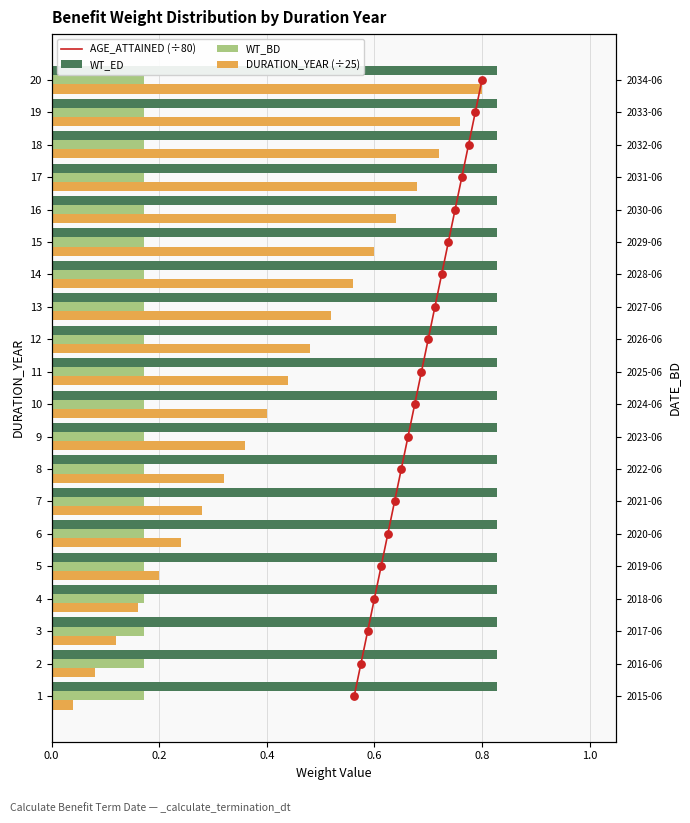

What are all the series names shown in the legend?

AGE_ATTAINED (÷80), WT_ED, WT_BD, DURATION_YEAR (÷25)